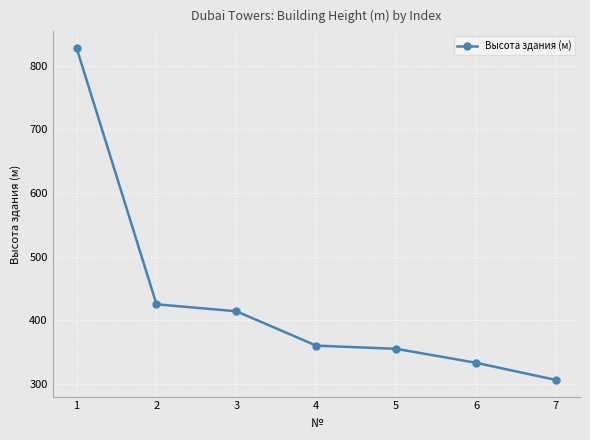

The value at 5 is 150. True or false?

False